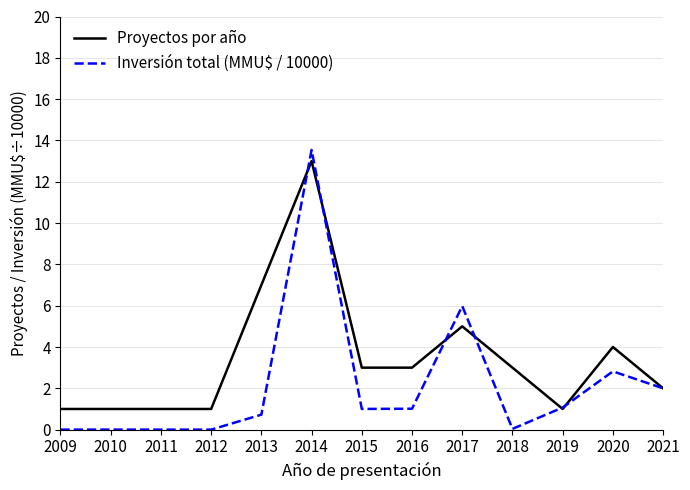

Which label corresponds to the largest value in the chart?

2014